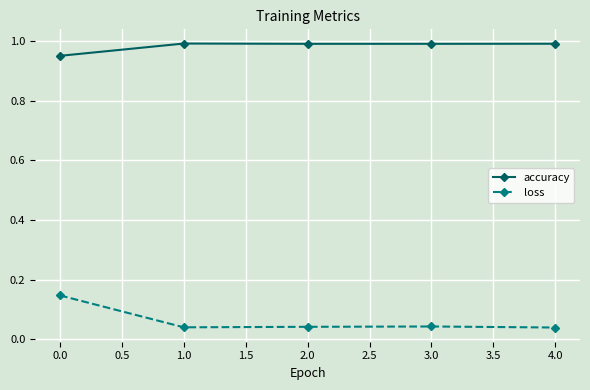

In accuracy, how many points are higher than both neighbors (excluding endpoints)?

1